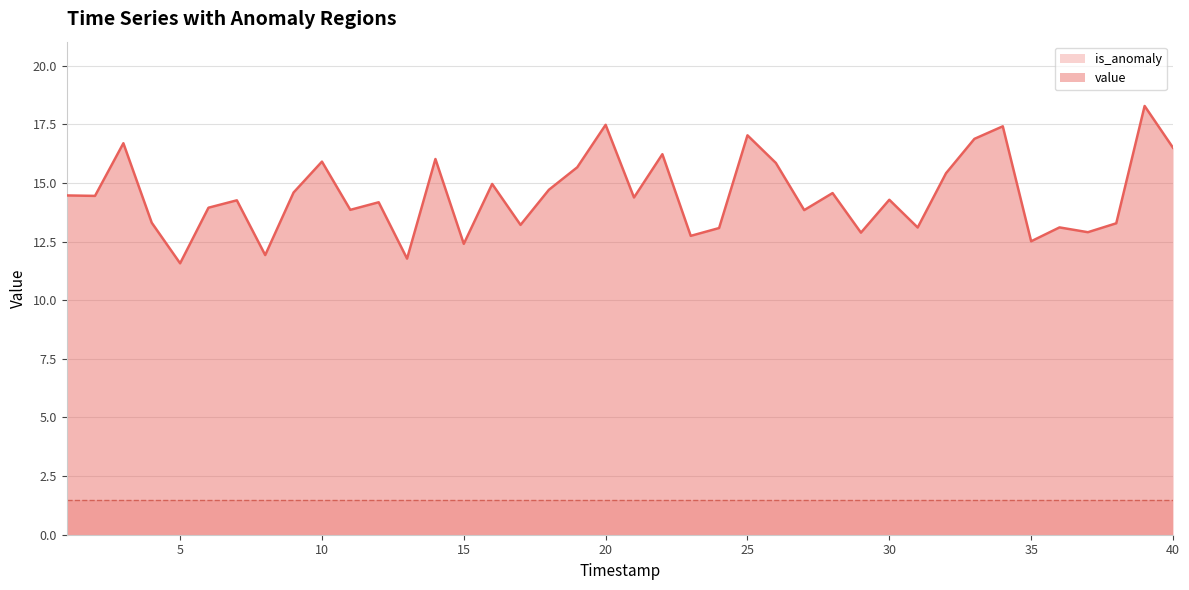

What is the sum of the values at 9 and 37?

27.5